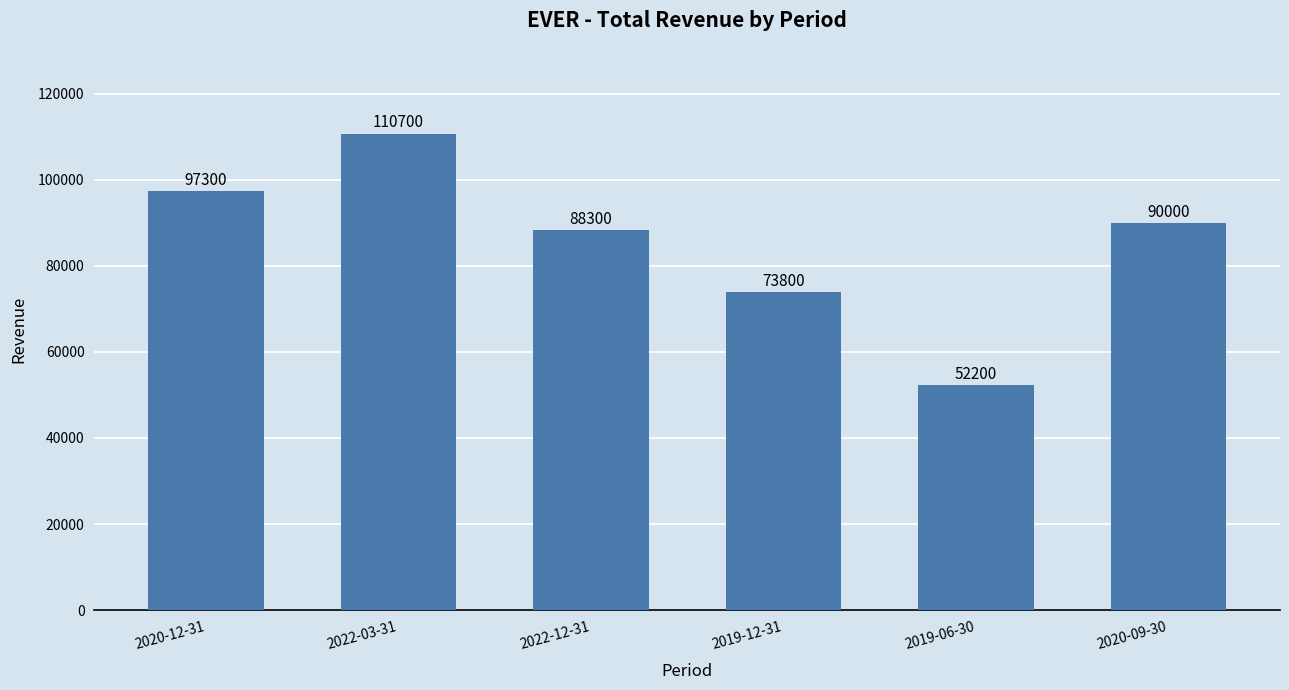

What is the label of the 2nd bar from the left?

2022-03-31